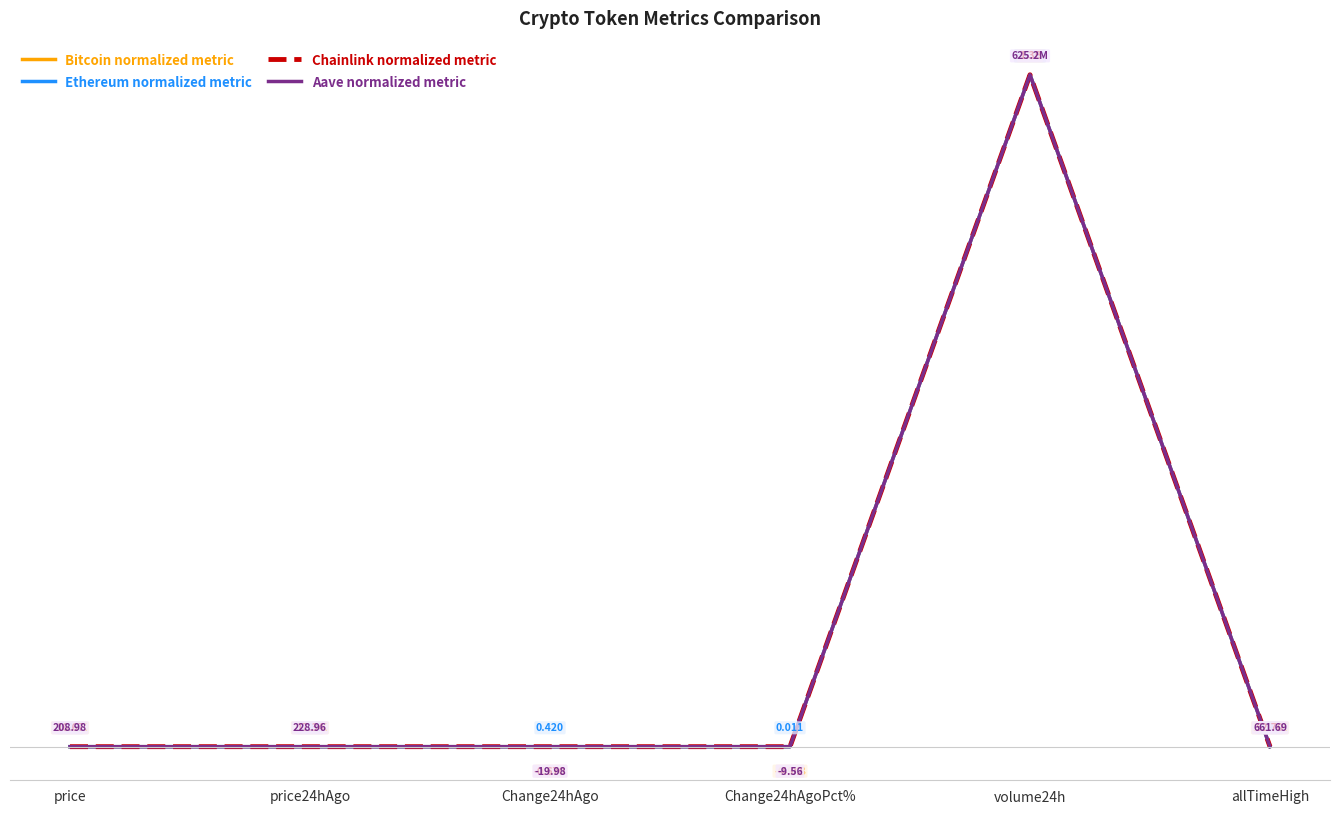

Is the value of Aave normalized metric at Change24hAgoPct% greater than the value of Chainlink normalized metric at volume24h?

No